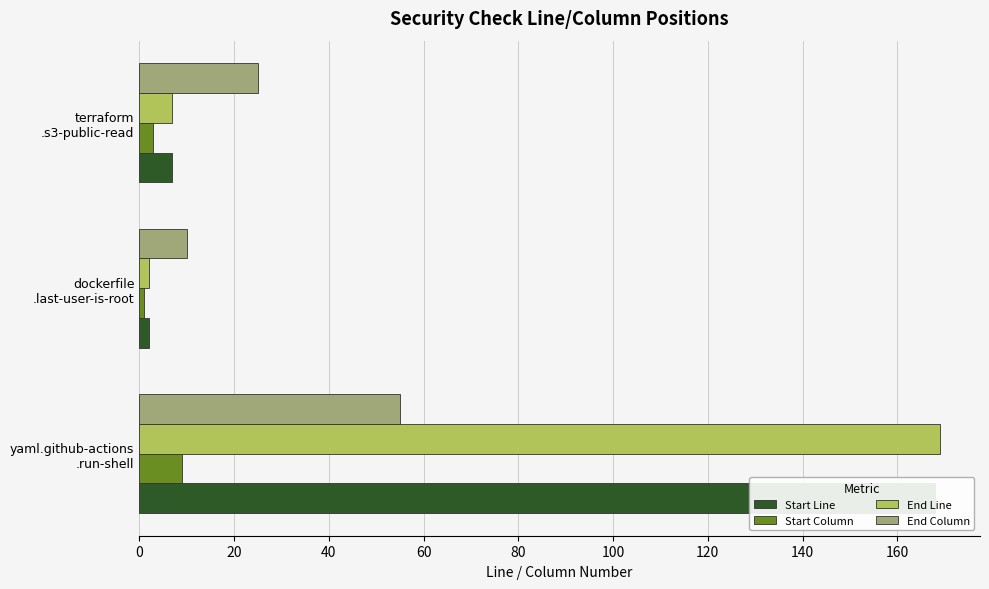

Which series changed the most between yaml.github-actions .run-shell and dockerfile .last-user-is-root?

End Line